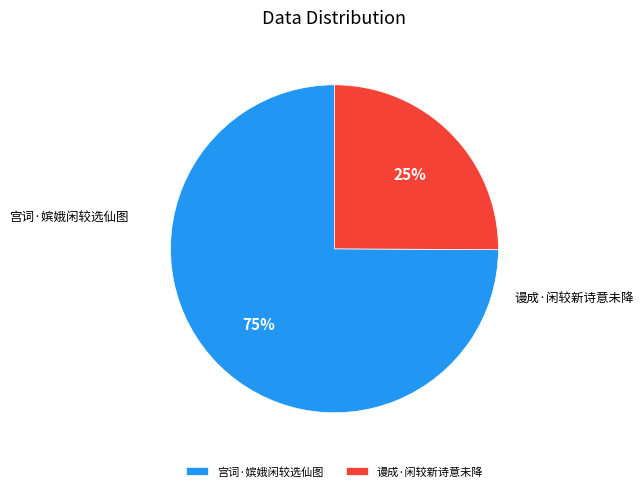

To the nearest percent, what is the difference between the 谩成·闲较新诗意未降 and 宫词·嫔娥闲较选仙图 slice percentages?

50%